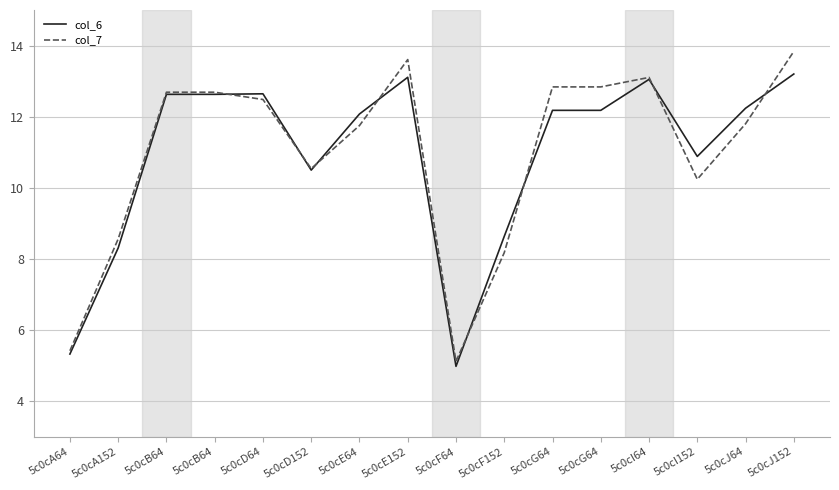

Is this an area chart (filled region under the line)?

No